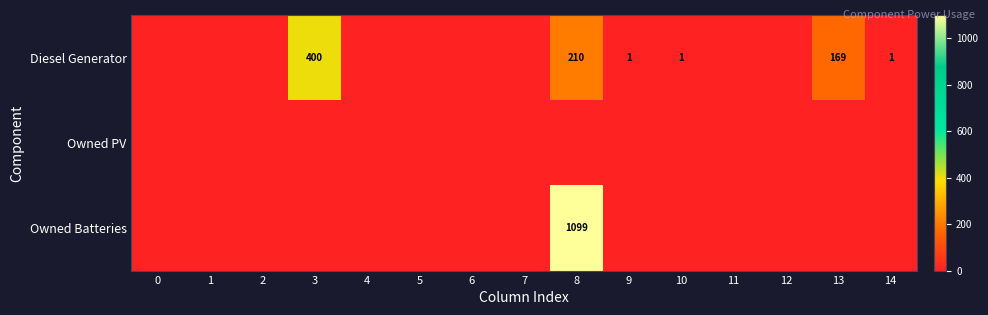

True or false: Diesel Generator has a value of 1 at 14.

True